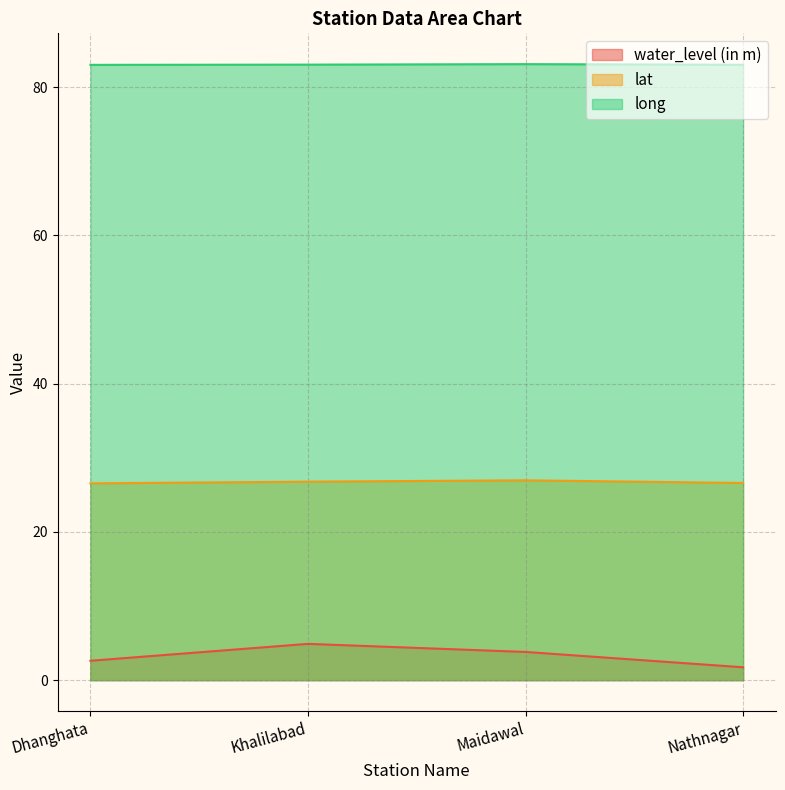

Does the chart have visible grid lines?

Yes